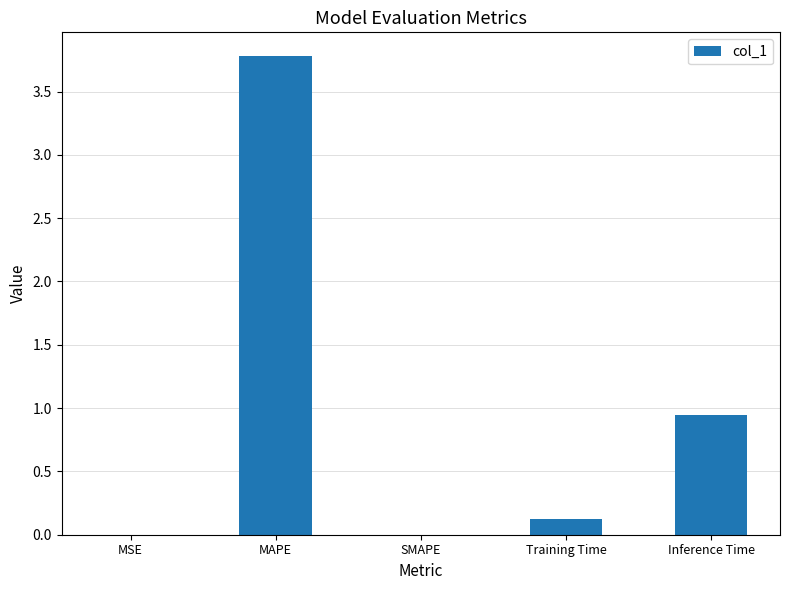

What is the maximum value shown in the chart?

3.8